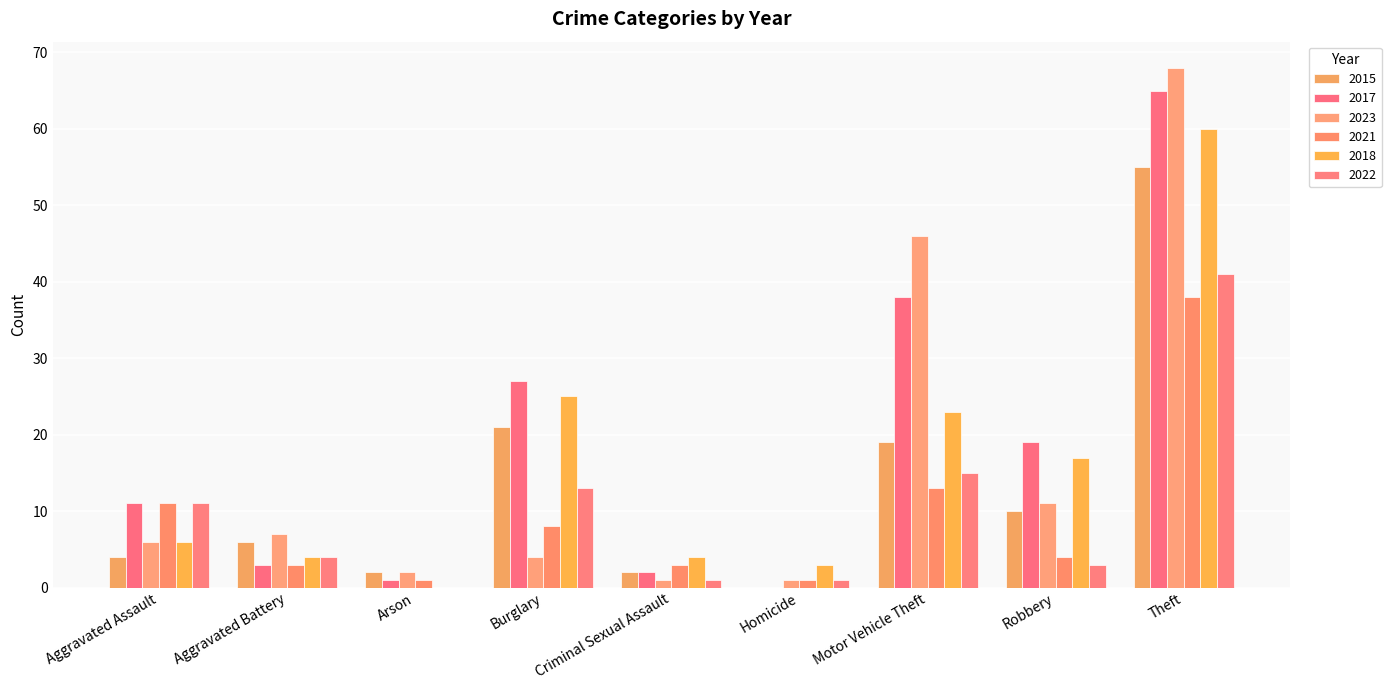

Which series has the widest spread of values?

2023